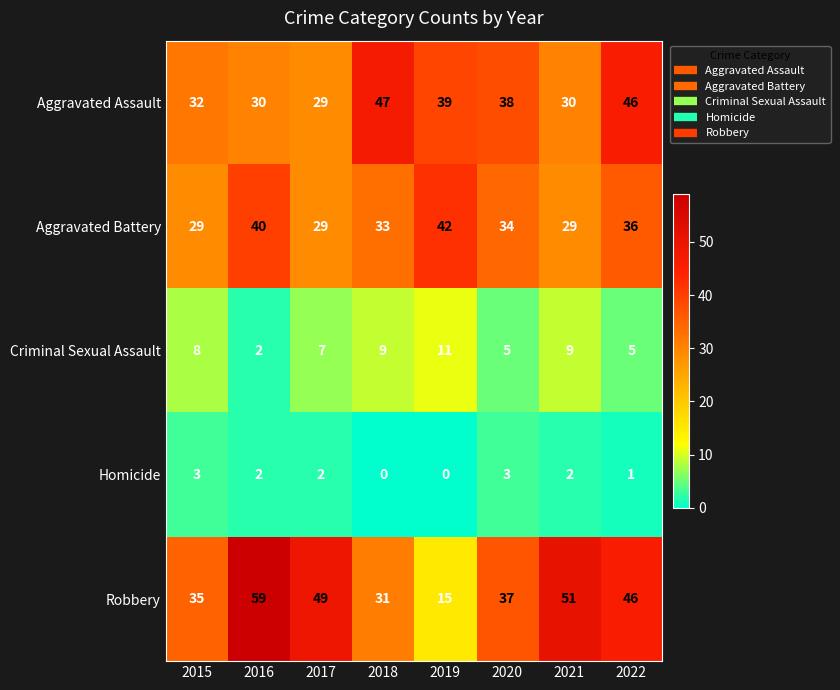

What is the spread (max minus min) of values at 2015?

32